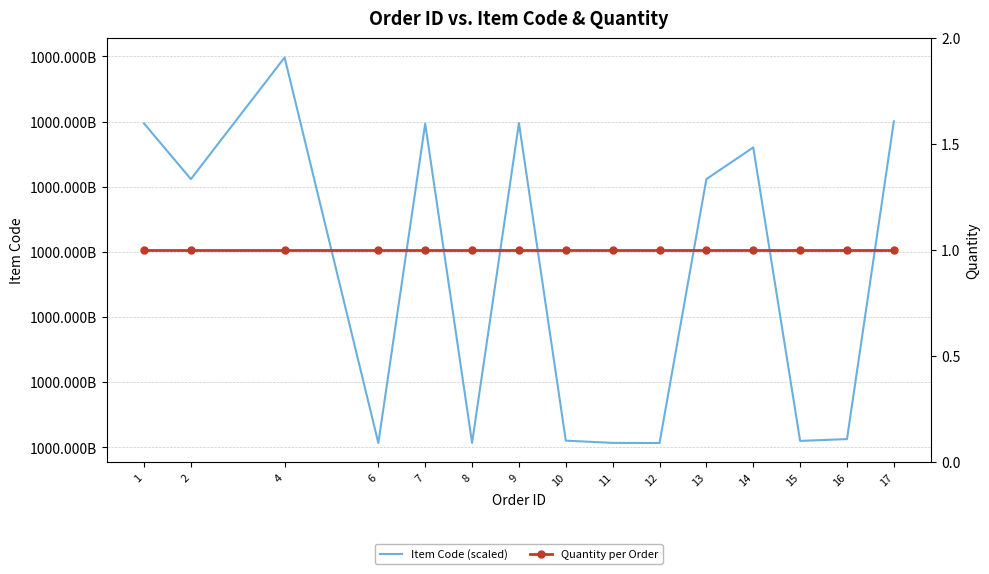

What is the lowest value of the Item Code (scaled) series?

1000000003421